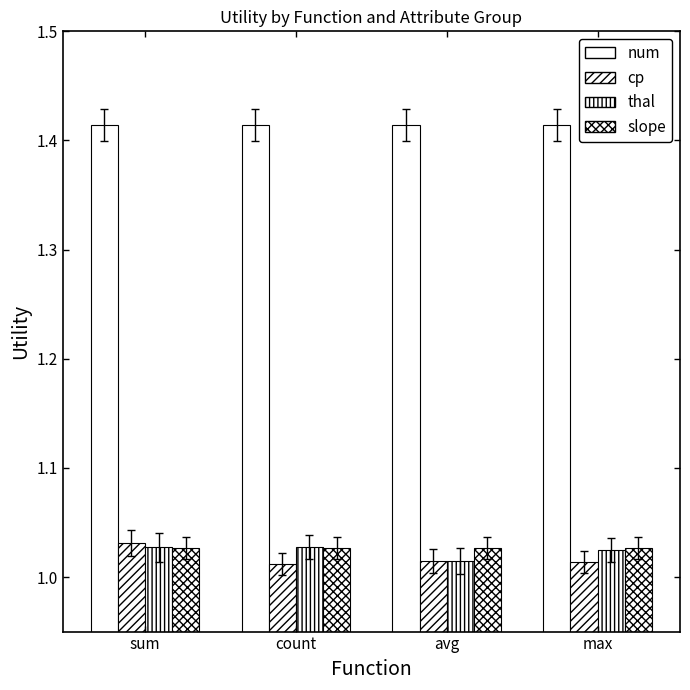

What is the maximum value shown in the chart?

1.4